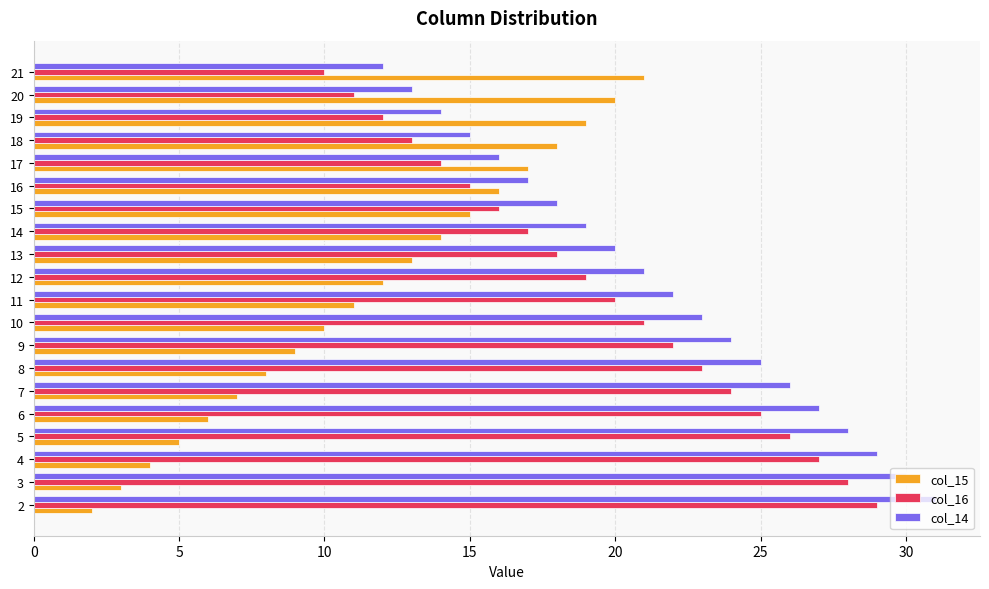

Rank the categories by col_14 value from highest to lowest.

2, 3, 4, 5, 6, 7, 8, 9, 10, 11, 12, 13, 14, 15, 16, 17, 18, 19, 20, 21